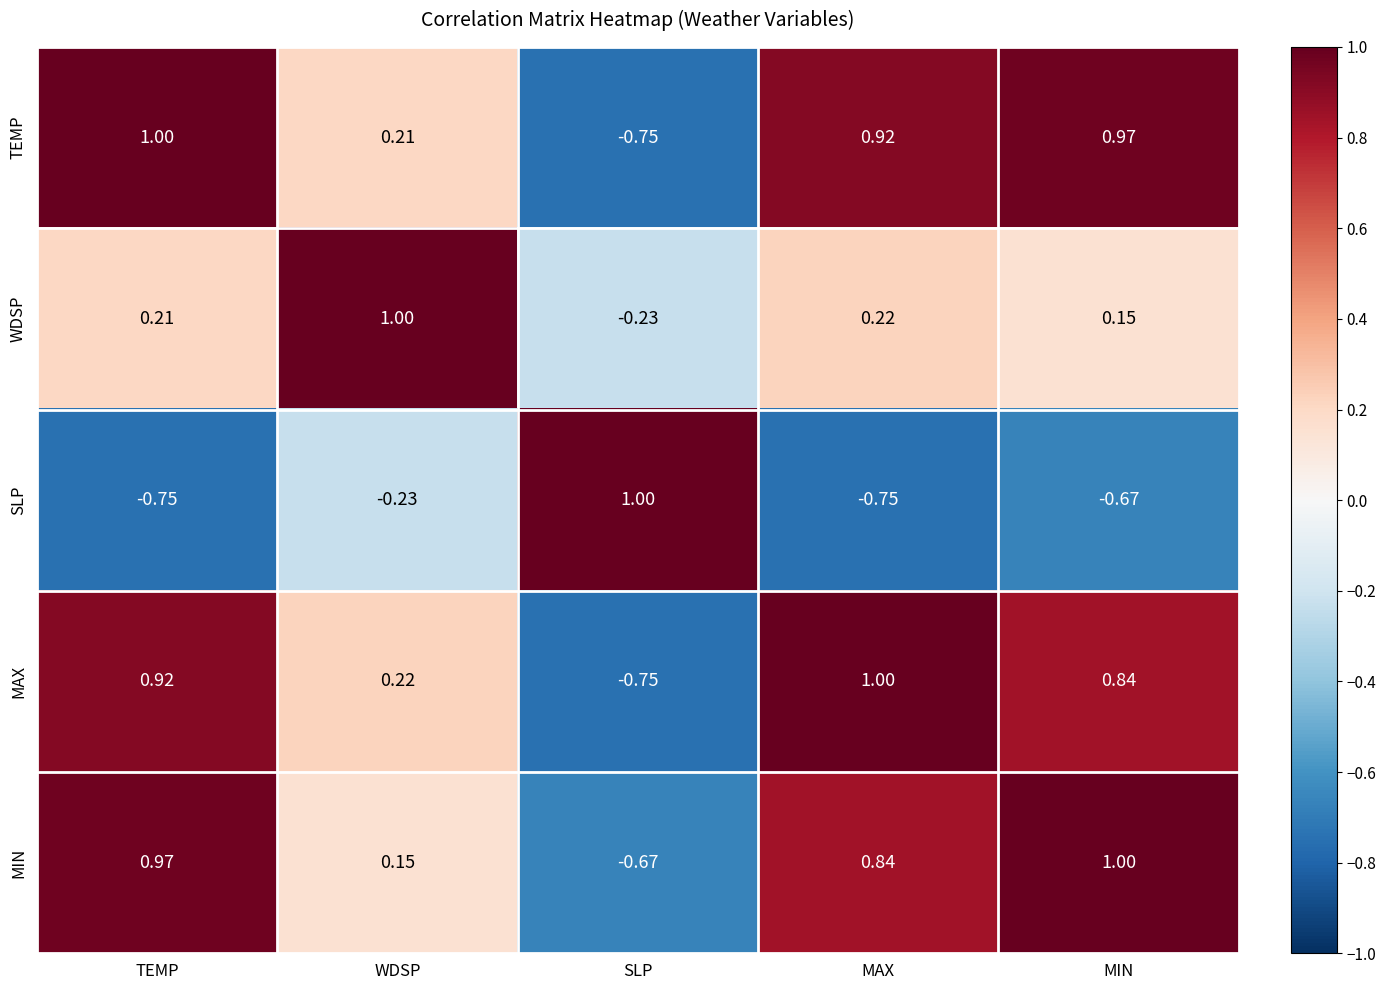

Where does the TEMP series first go above 0?

TEMP